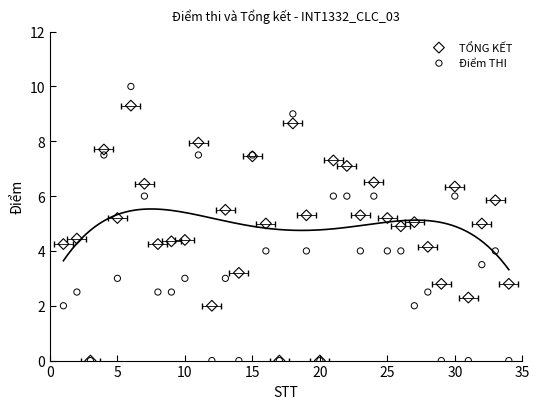

What are all the series names shown in the legend?

TỔNG KẾT, Điểm THI